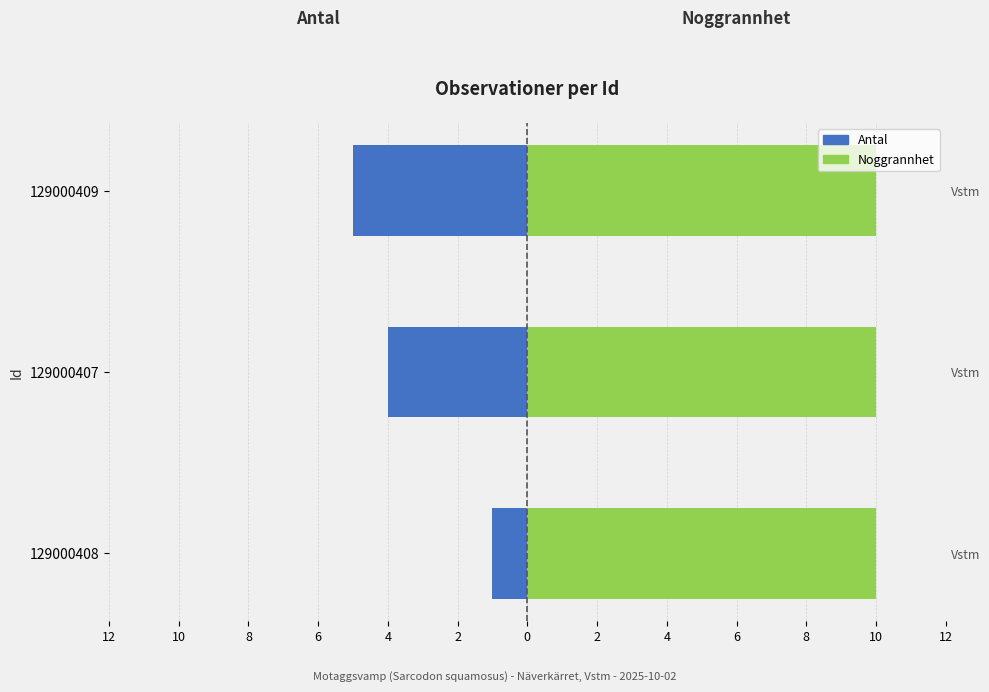

At how many categories does at least one series exceed -1?

3